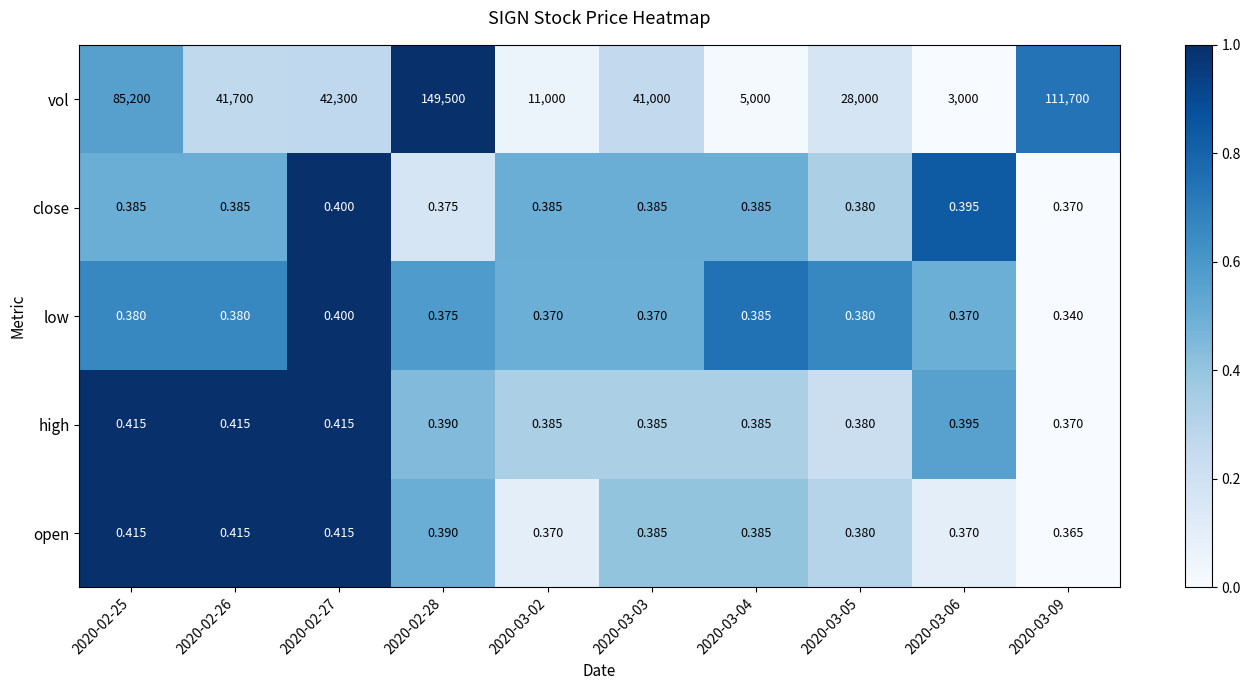

At which category is the sum across all series the highest?

2020-02-28